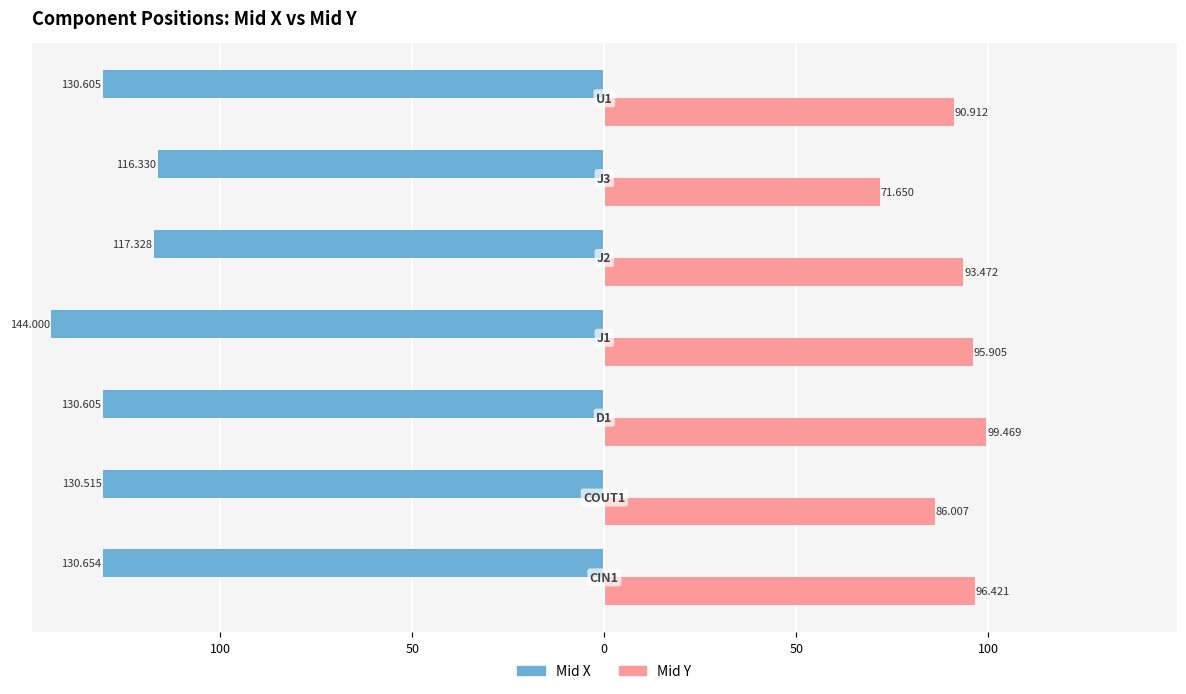

What is the value of the Mid X bar at the 3rd from the left?

-130.6